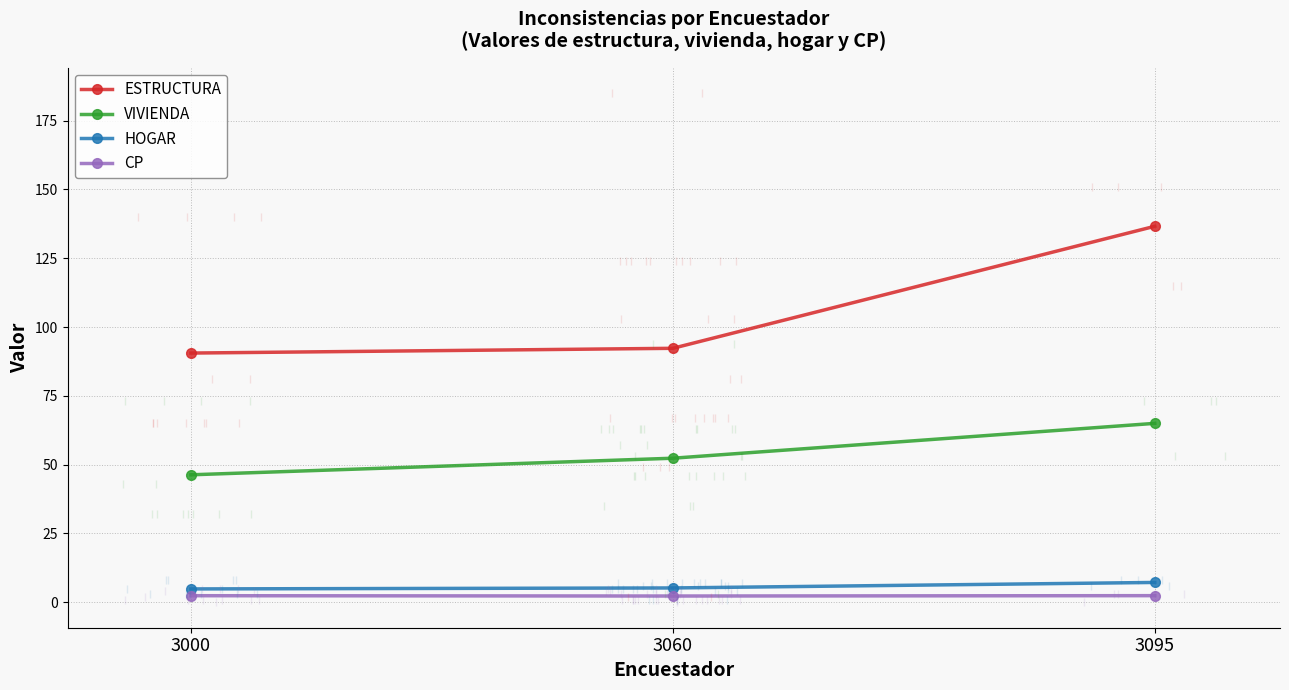

Reading left to right, what are all the values shown in this chart?

ESTRUCTURA: 3000=90.5	3060=92.3	3095=136.6
VIVIENDA: 3000=46.3	3060=52.3	3095=65.0
HOGAR: 3000=4.8	3060=5.2	3095=7.2
CP: 3000=2.4	3060=2.3	3095=2.4